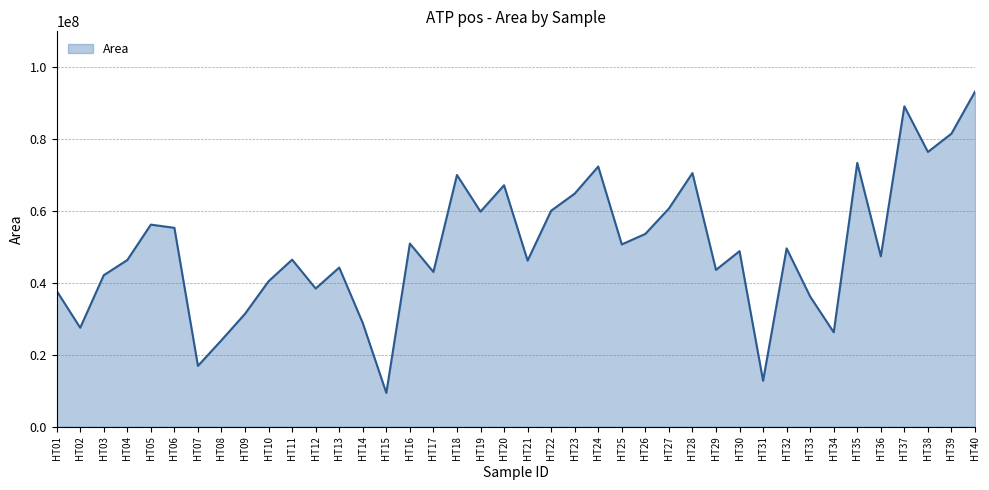

How many categories are shown in the chart?

40